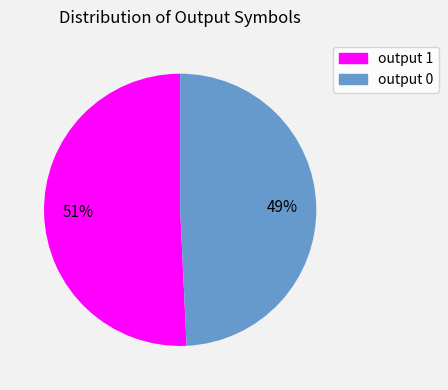

Rank the categories by value from lowest to highest.

output 0, output 1